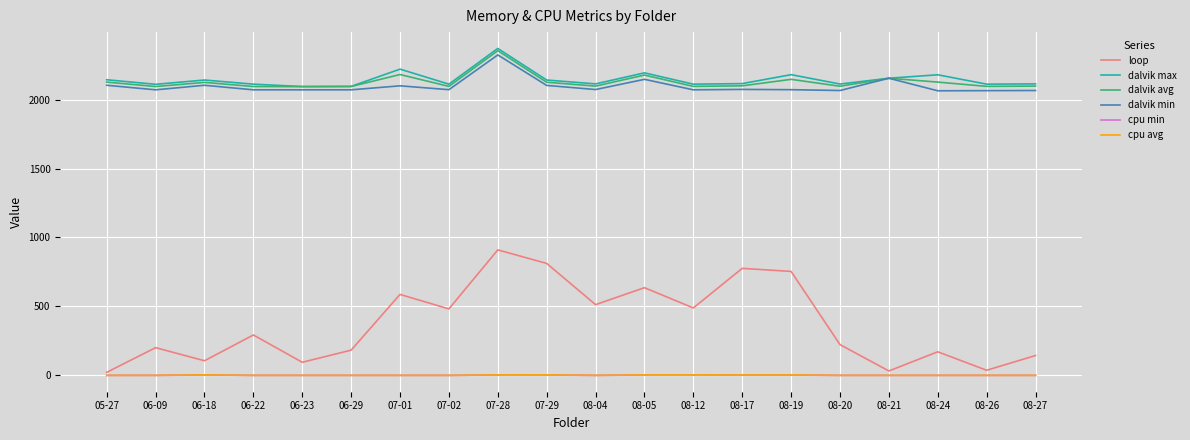

What is the highest value of the cpu min series?

3.3